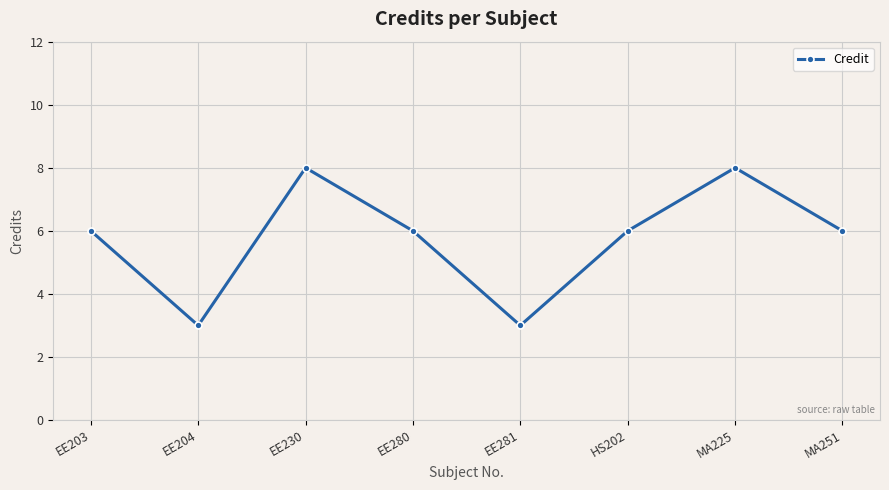

What position from the left is MA225?

7